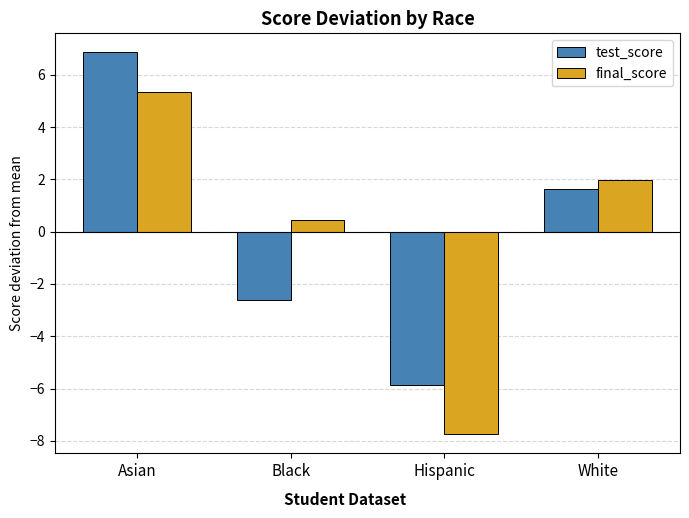

What is the maximum value for test_score?

6.9